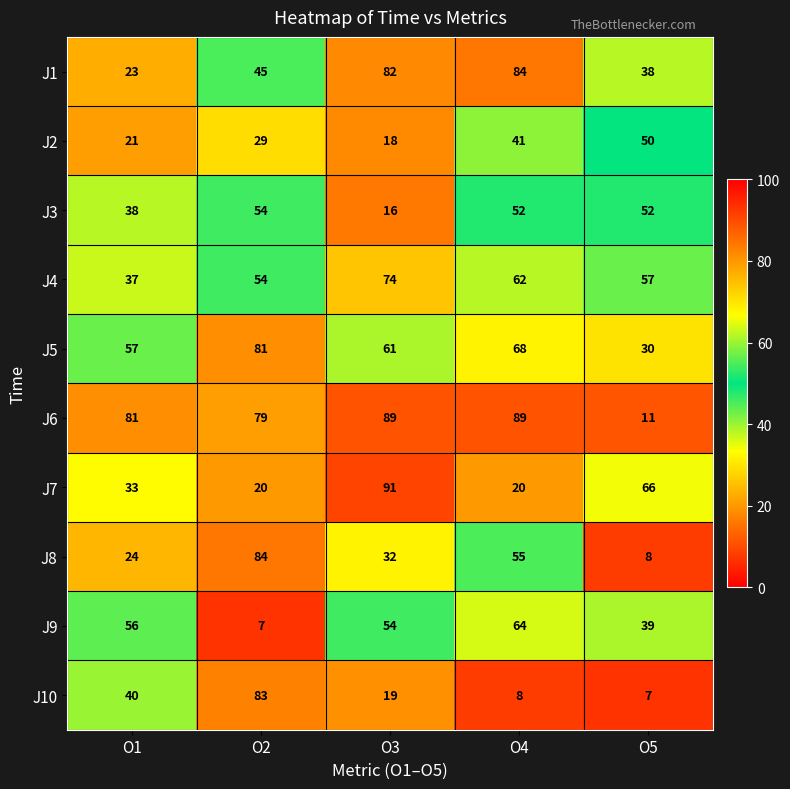

What is the difference between the J6 values at O2 and O4?

10